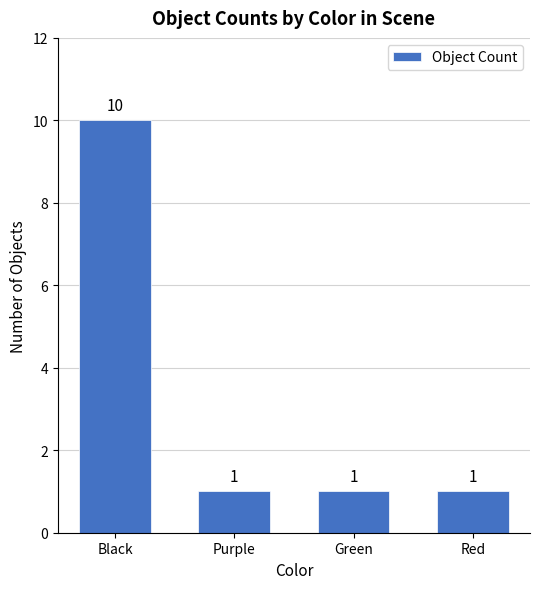

True or false: the data shows 1 at Red.

True